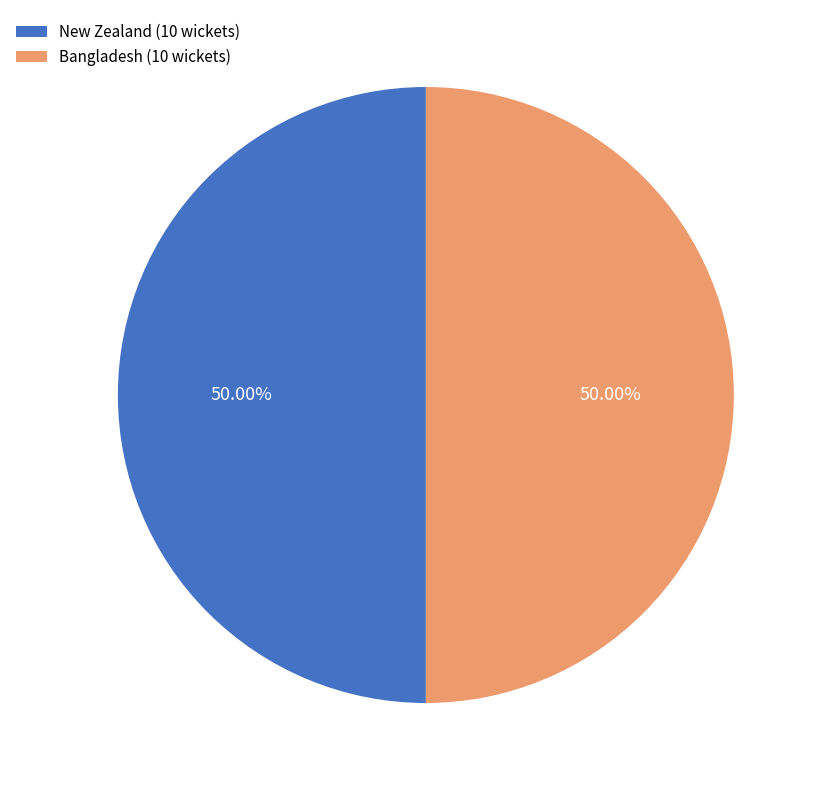

To the nearest percent, what percentage of the pie is New Zealand?

50%